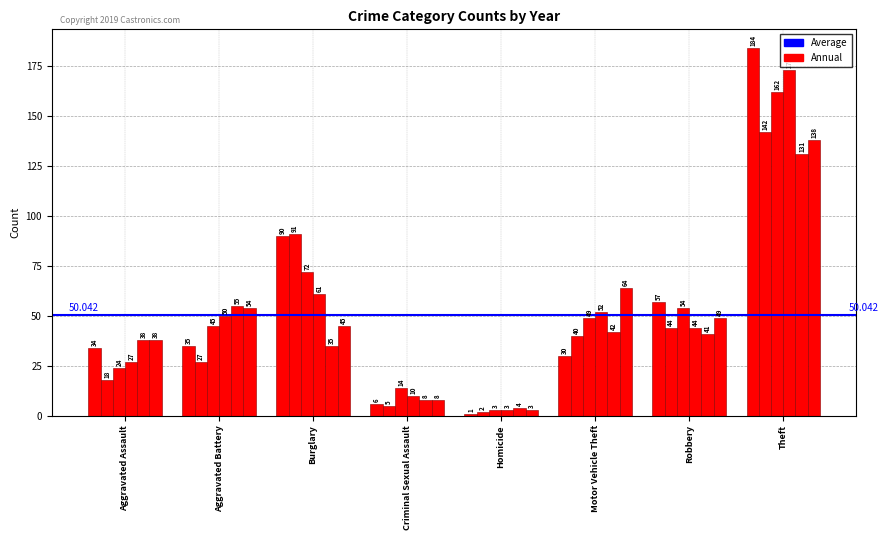

How many bars are there in total?

48